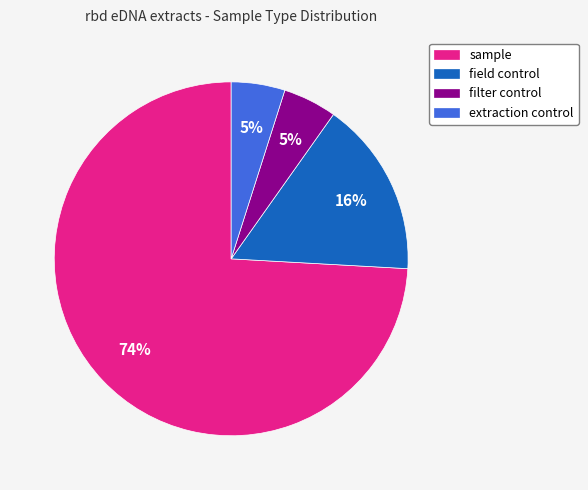

Is there any slice that represents more than half of the pie?

Yes